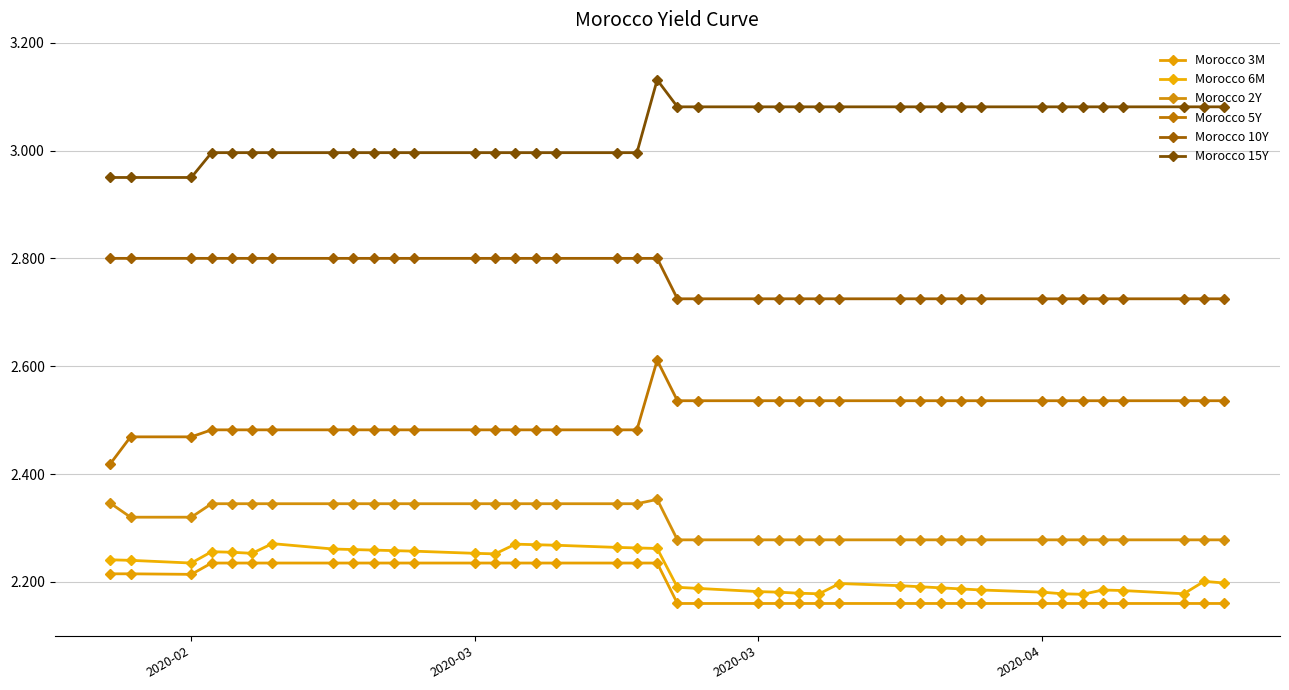

How many lines are shown in the chart?

6